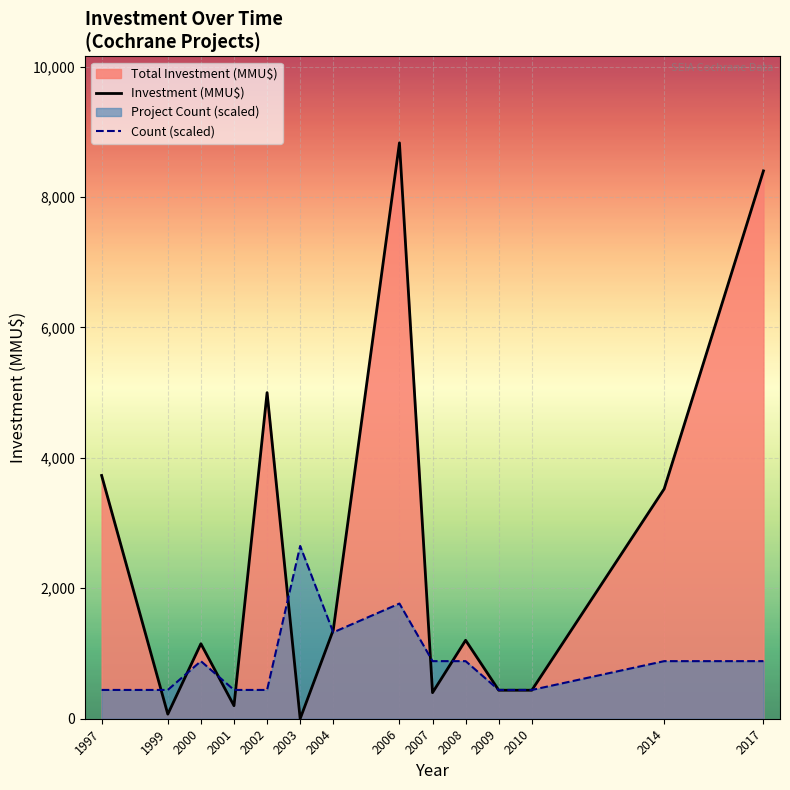

True or false: Investment (MMU$) has more than 0 interior local peaks.

True